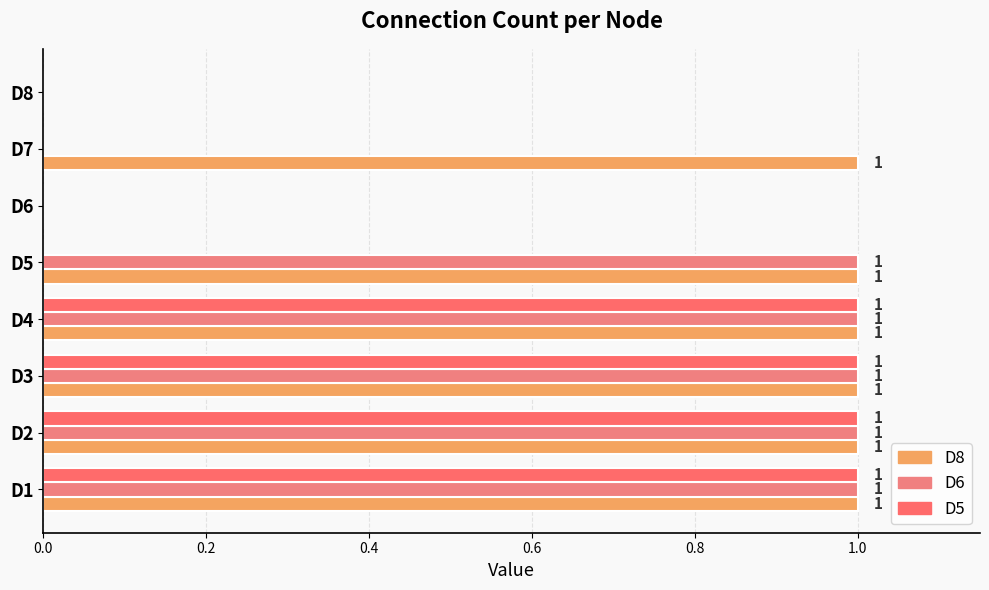

Which series has the largest range (max minus min)?

D8